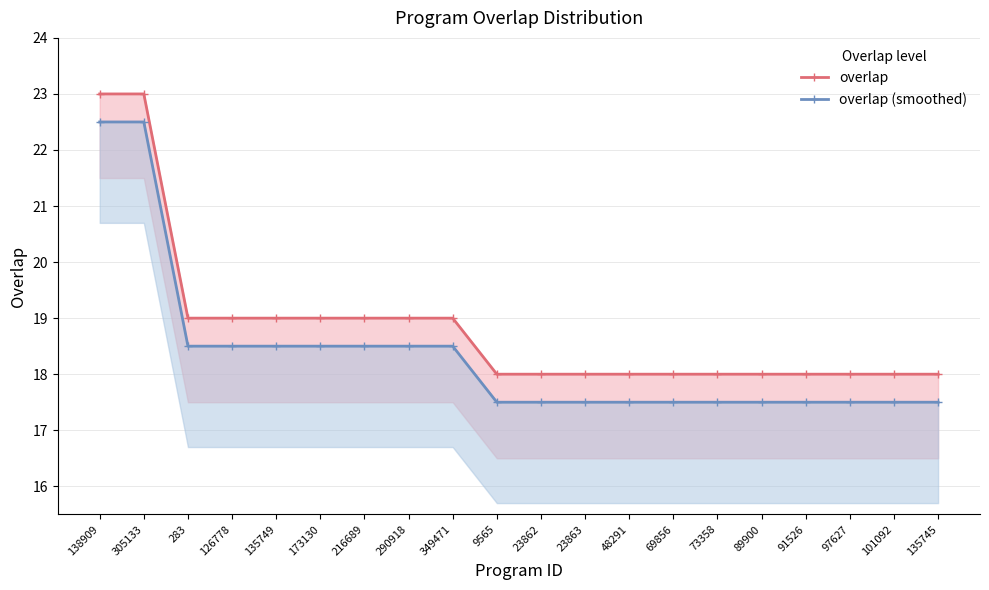

Which series has the largest total across all categories?

overlap